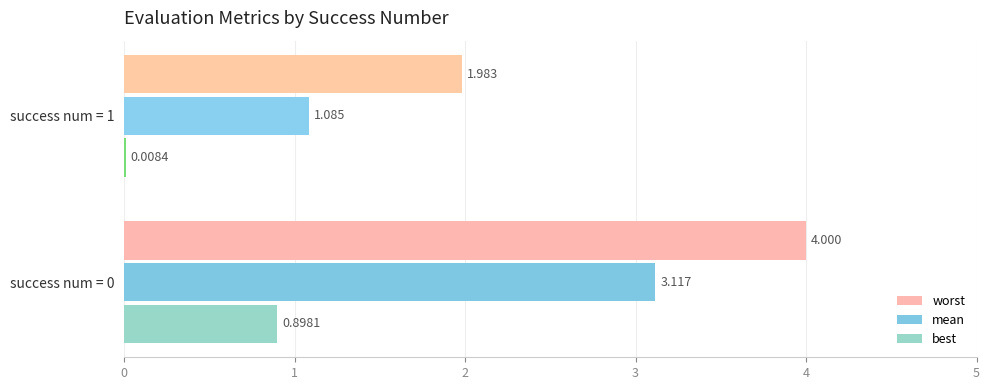

Which series changed the most between success num = 0 and success num = 1?

mean